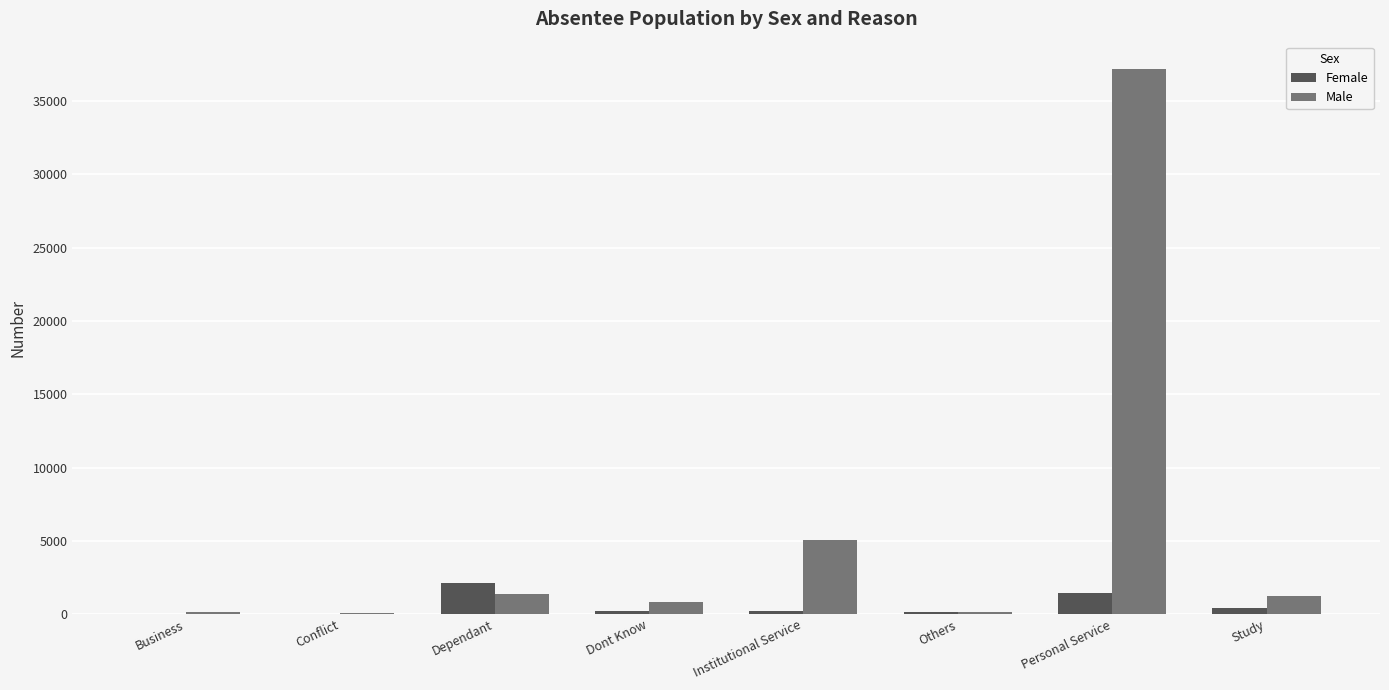

Is the value of Male at Institutional Service greater than the value of Female at Institutional Service?

Yes